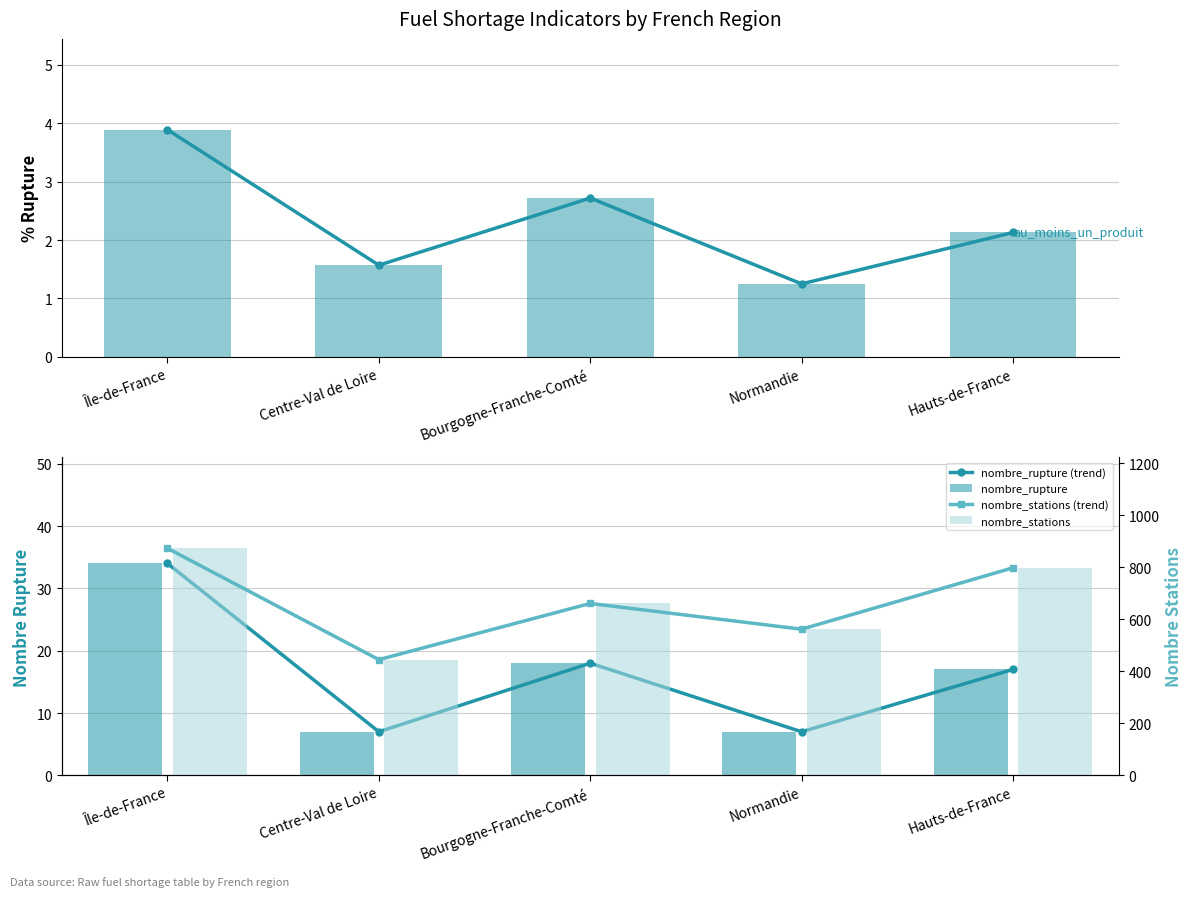

At how many categories does at least one series exceed 327?

5